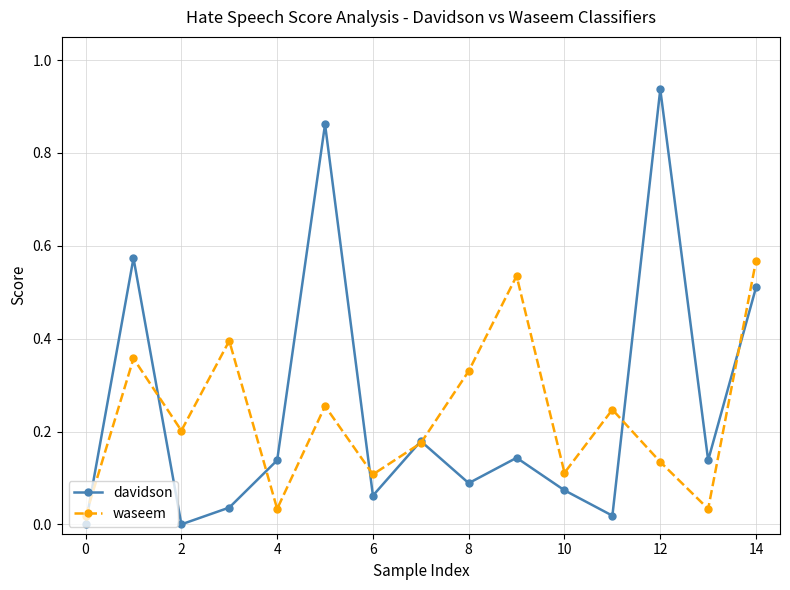

Which series has the largest total across all categories?

davidson